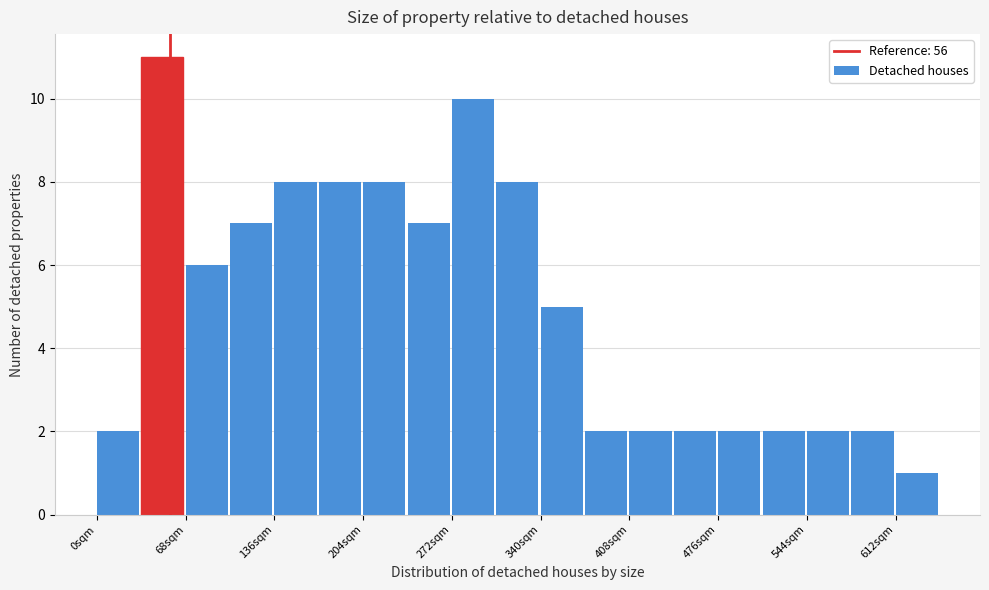

Read against the x-axis, roughly where is the centre of the tallest bar?

50